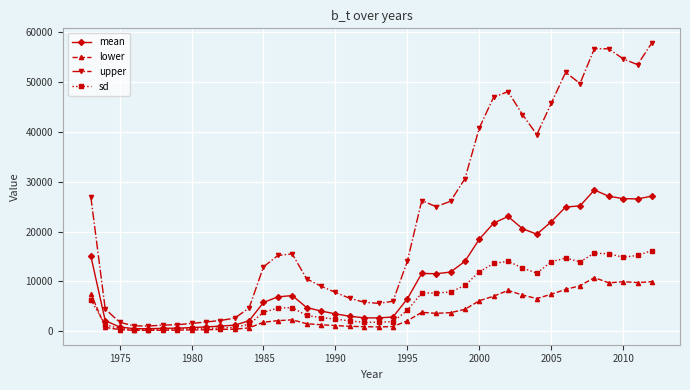

What is the value of the mean point at the 27th from the left?

14013.1